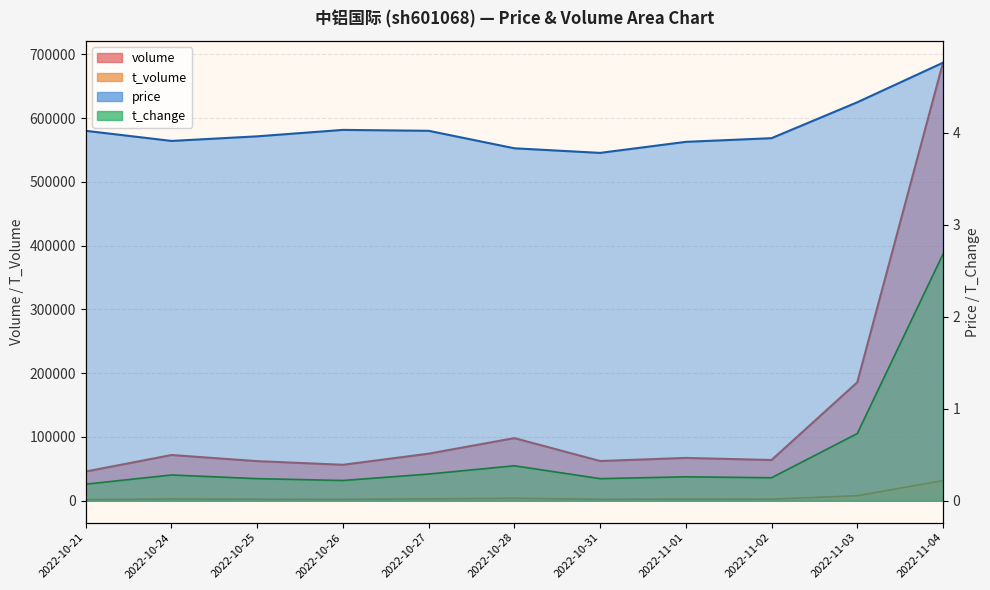

What value does the volume series have at 2022-11-02?

63870.0